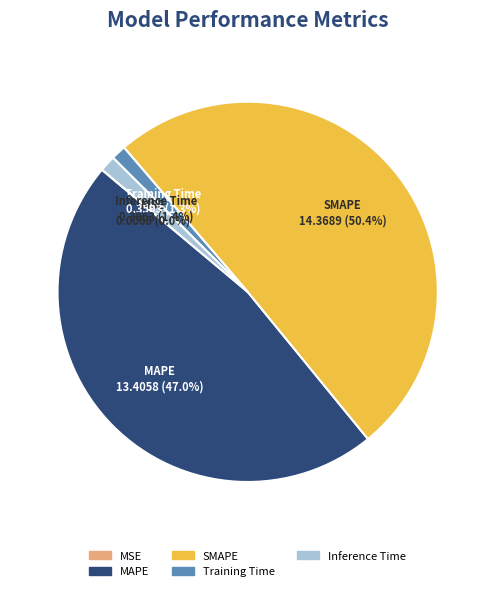

Which slice is the largest?

SMAPE